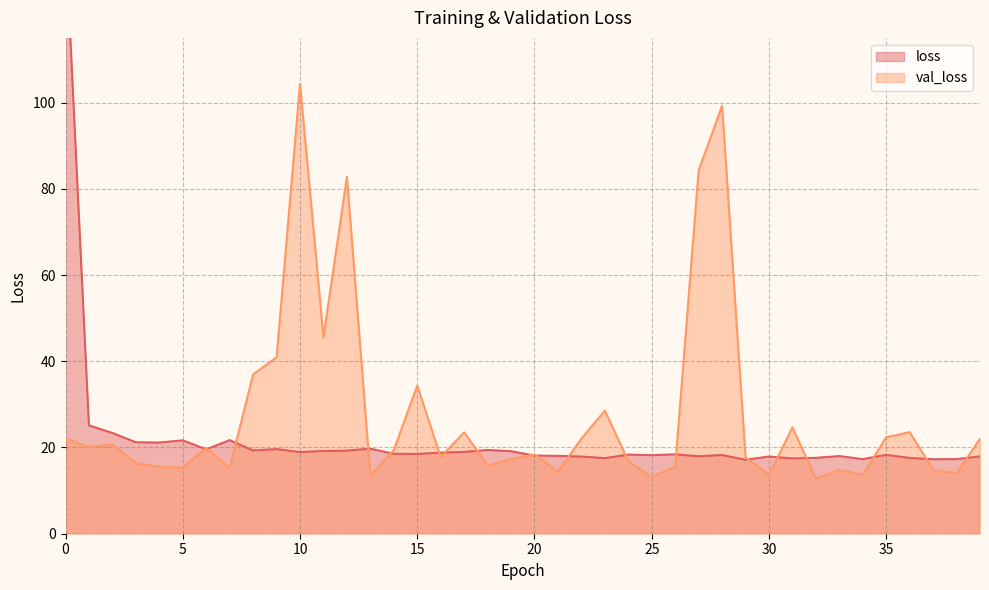

Reading right to left, transcribe all the data shown in this chart.

loss: 39=17.9	38=17.3	37=17.3	36=17.6	35=18.3	34=17.3	33=18.0	32=17.6	31=17.5	30=17.9	29=17.1	28=18.2	27=18.0	26=18.4	25=18.2	24=18.3	23=17.5	22=17.9	21=18.1	20=18.1	19=19.1	18=19.4	17=19.0	16=18.8	15=18.5	14=18.5	13=19.7	12=19.3	11=19.2	10=18.9	9=19.6	8=19.3	7=21.7	6=19.6	5=21.7	4=21.1	3=21.2	2=23.4	1=25.1	0=138.5
val_loss: 39=22.0	38=14.0	37=14.9	36=23.6	35=22.4	34=13.6	33=14.8	32=12.8	31=24.7	30=13.6	29=17.7	28=99.3	27=84.3	26=15.5	25=13.2	24=16.8	23=28.6	22=22.1	21=14.4	20=18.4	19=17.3	18=15.8	17=23.5	16=17.8	15=34.4	14=19.4	13=13.4	12=82.8	11=45.6	10=104.4	9=40.9	8=36.9	7=15.3	6=19.9	5=15.3	4=15.5	3=16.4	2=20.7	1=20.1	0=22.0